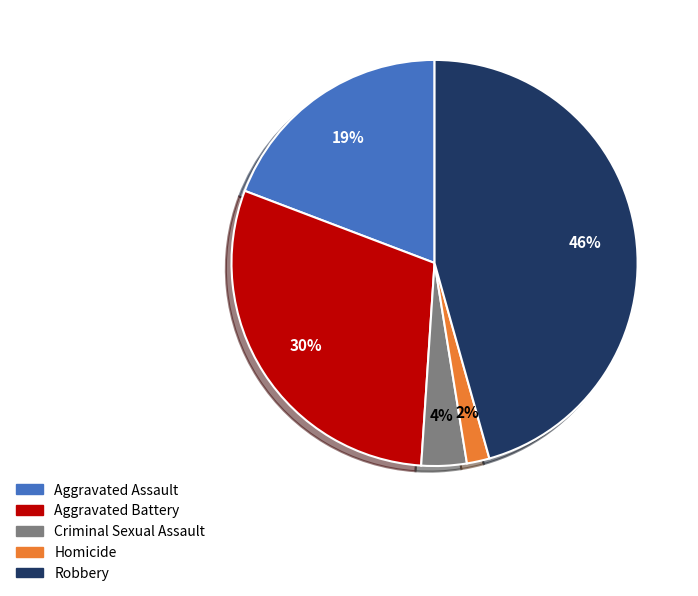

What is the smallest slice in the pie chart?

Homicide